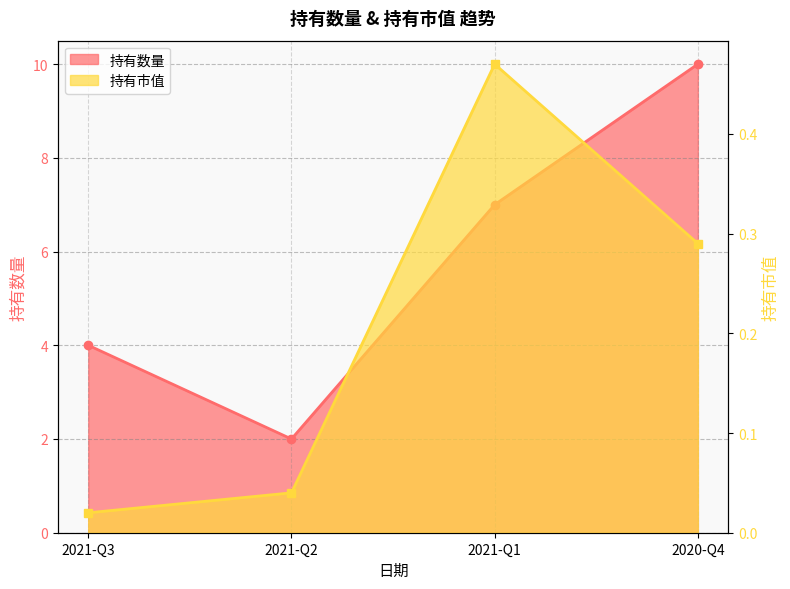

List the series in order of their overall mean, lowest first.

持有市值, 持有数量